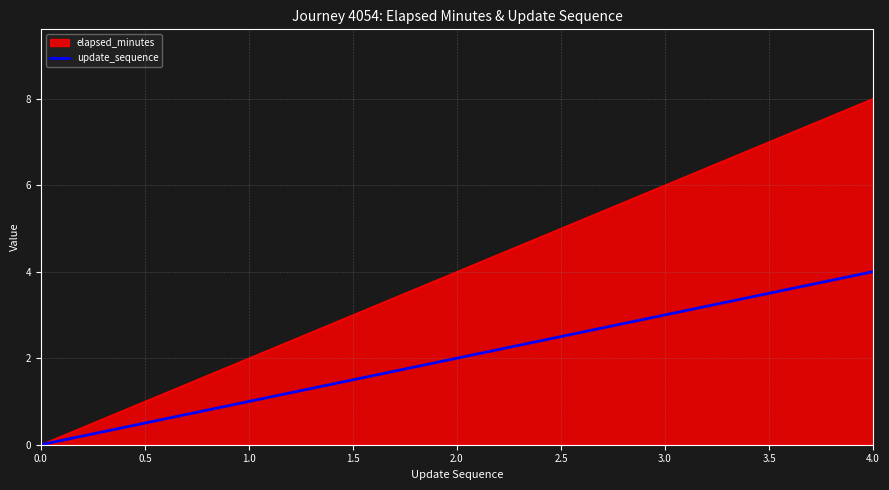

What is the highest value of the update_sequence series?

4